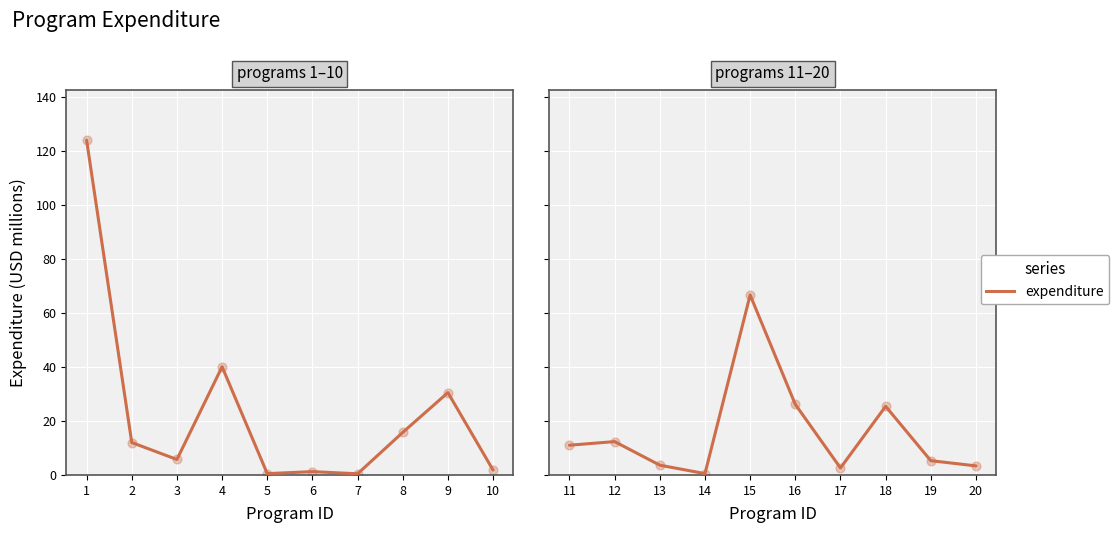

Between 12 and 17, which is larger?

12